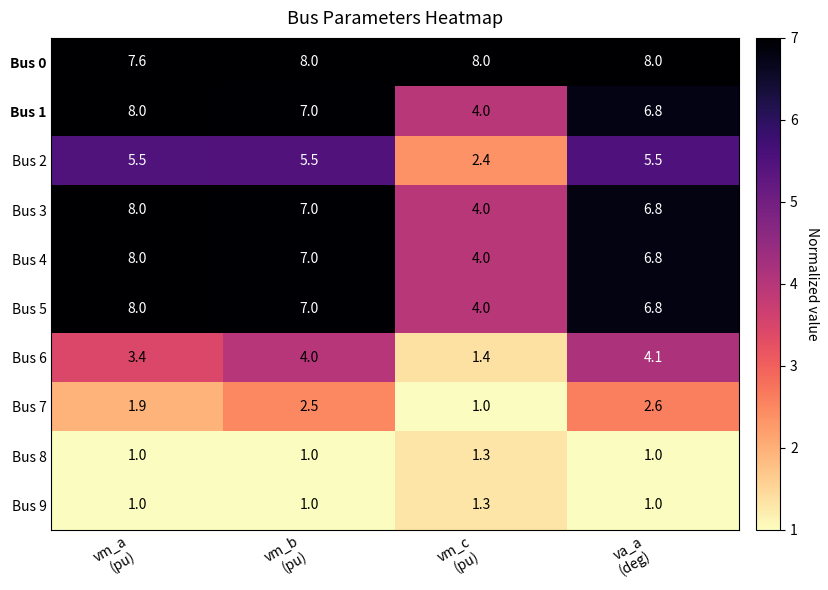

What is the maximum value for Bus 3?

8.0